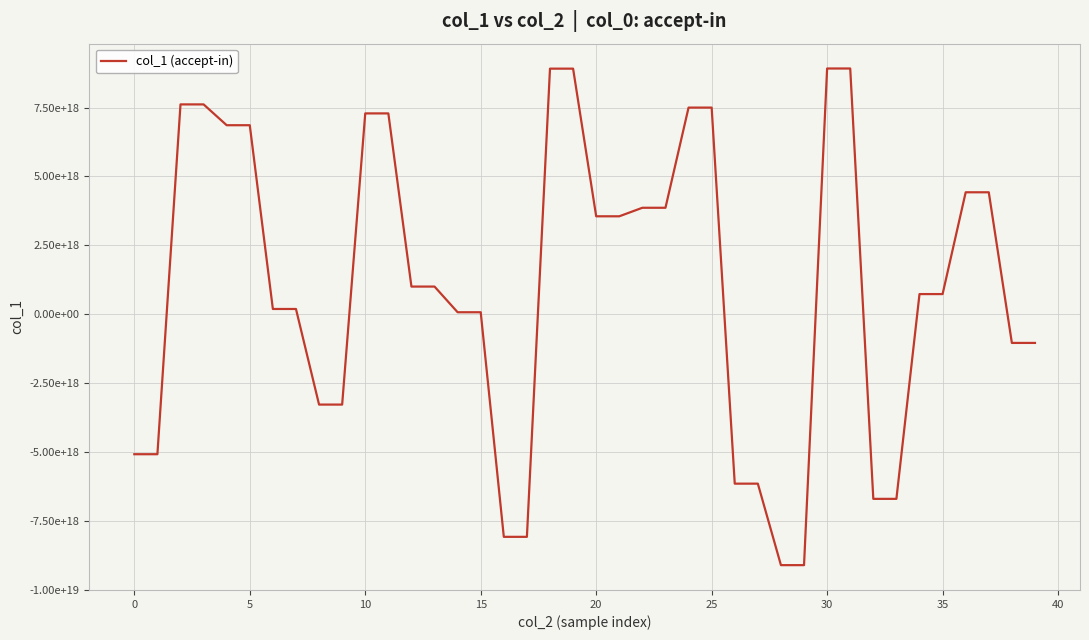

What is the sum of all values?

43017921003512905728